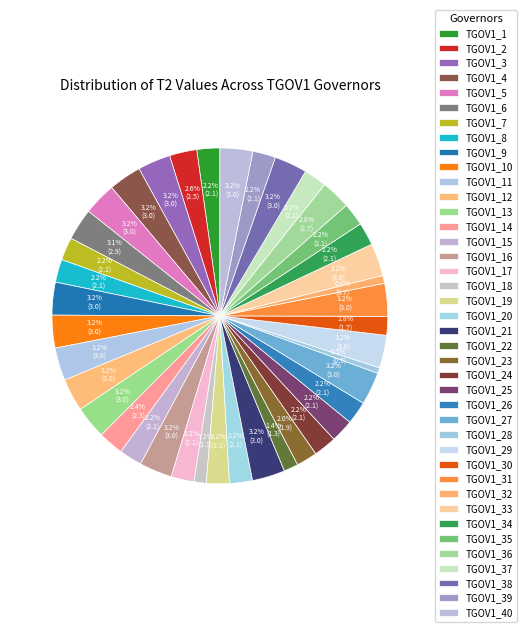

Count the number of slices in the pie.

40